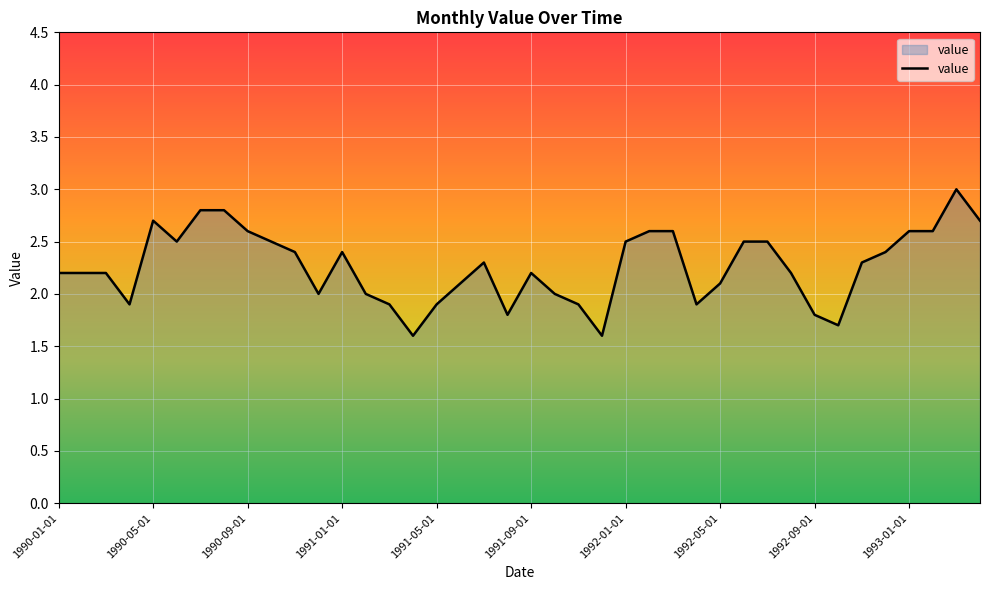

What is the maximum value shown in the chart?

3.0